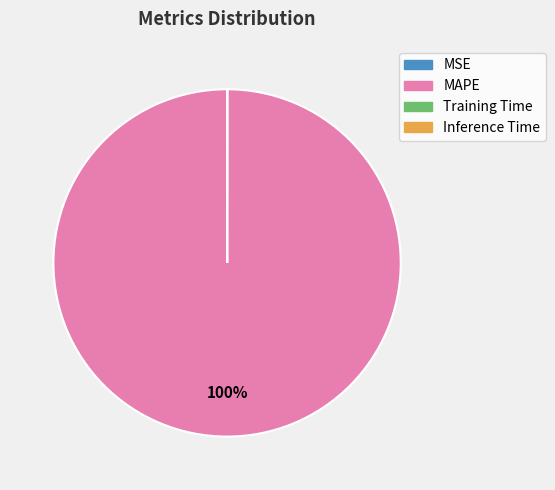

To the nearest percent, what is the average slice percentage?

25%